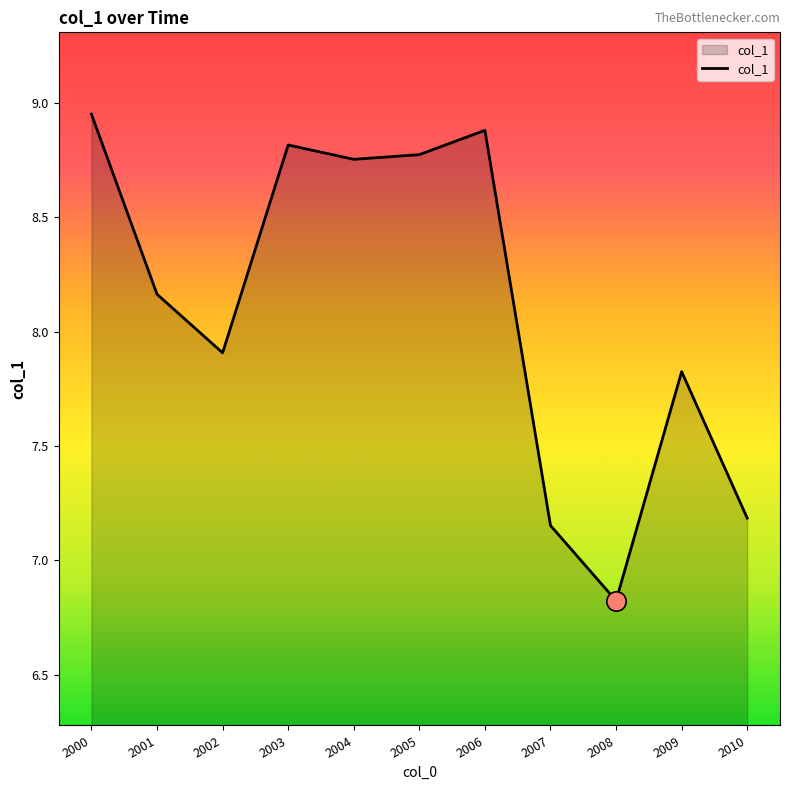

At which category does the data reach its first local valley?

2002